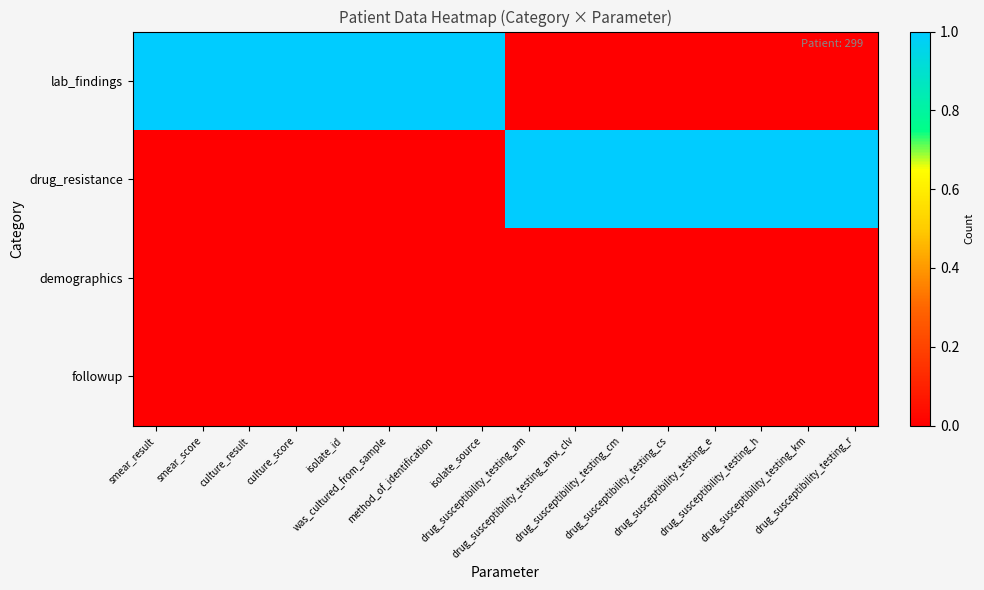

Between drug_susceptibility_testing_am and drug_susceptibility_testing_km, which is larger?

drug_susceptibility_testing_am